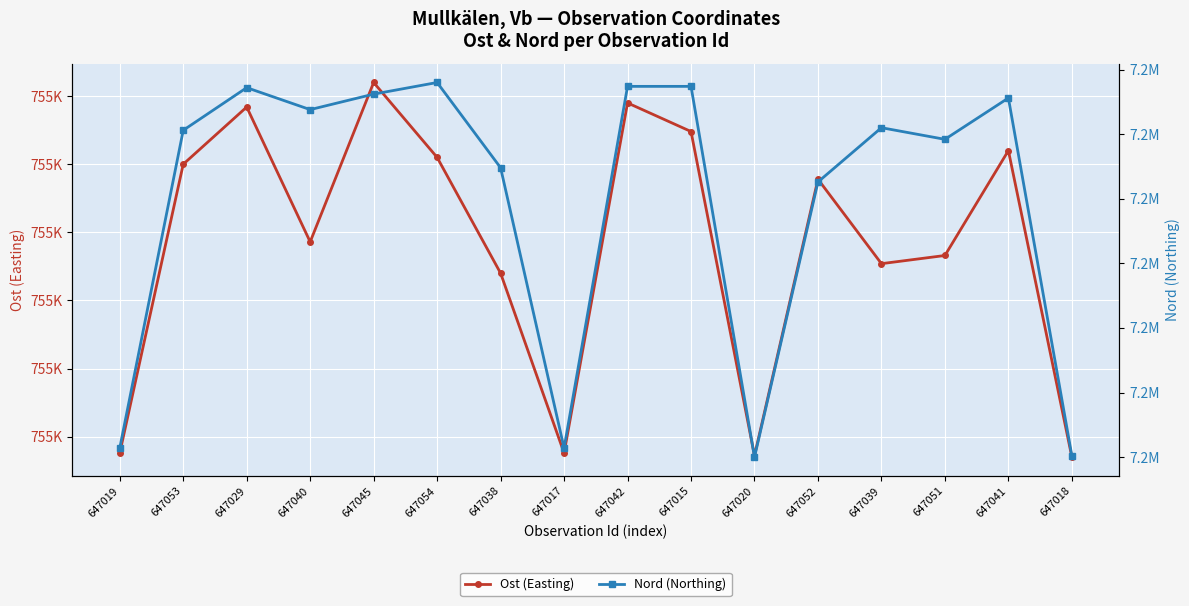

What is the approximate value of Nord (Northing) at 647054, to the nearest 10?

7211790